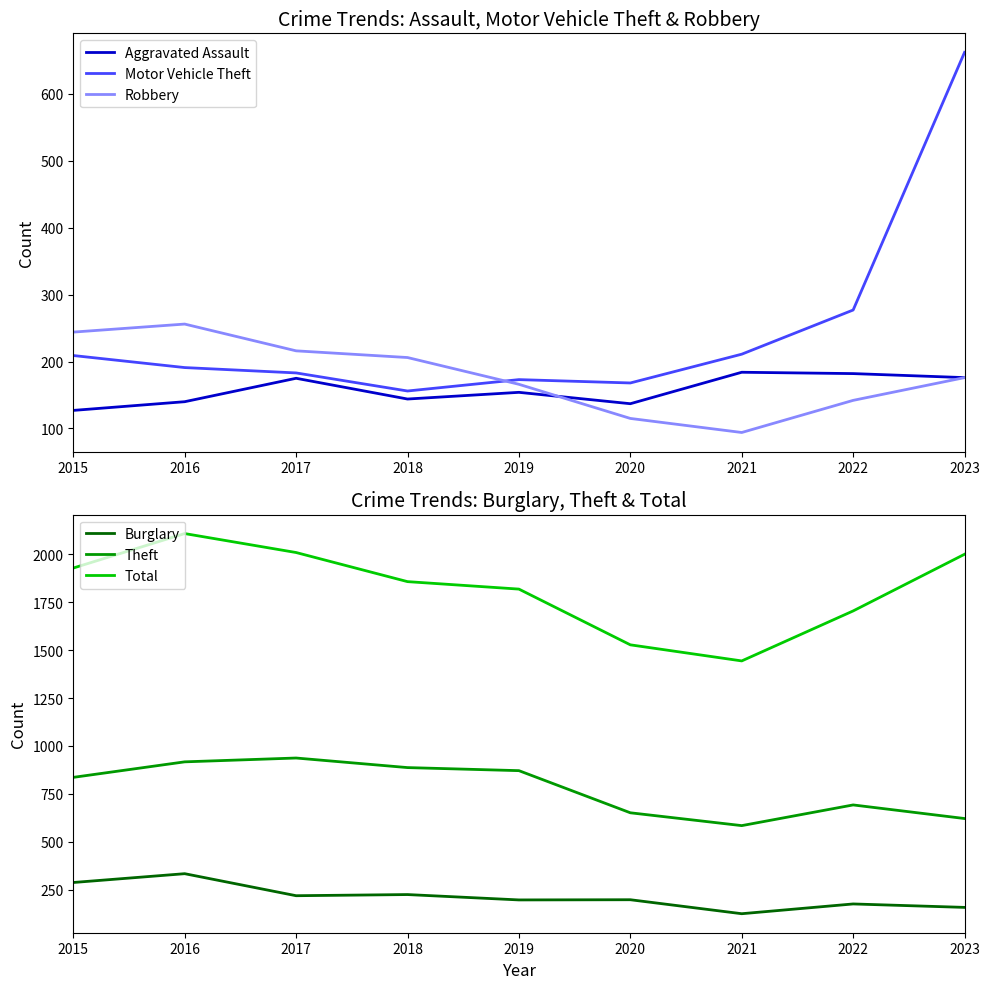

What is the maximum value shown in the chart?

2109